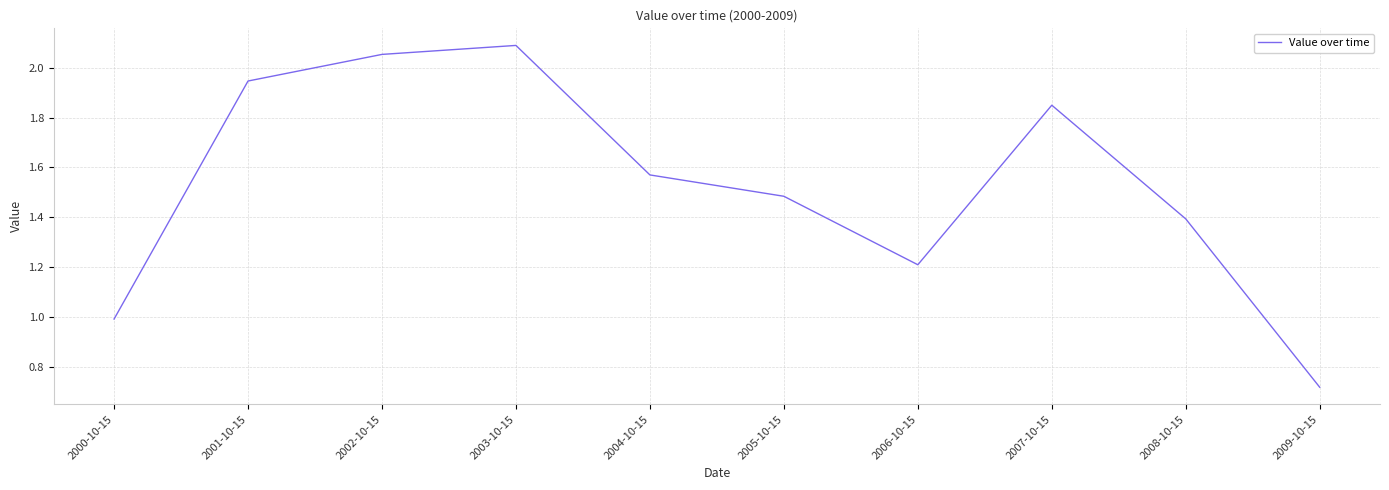

Count the number of data series in this chart.

1